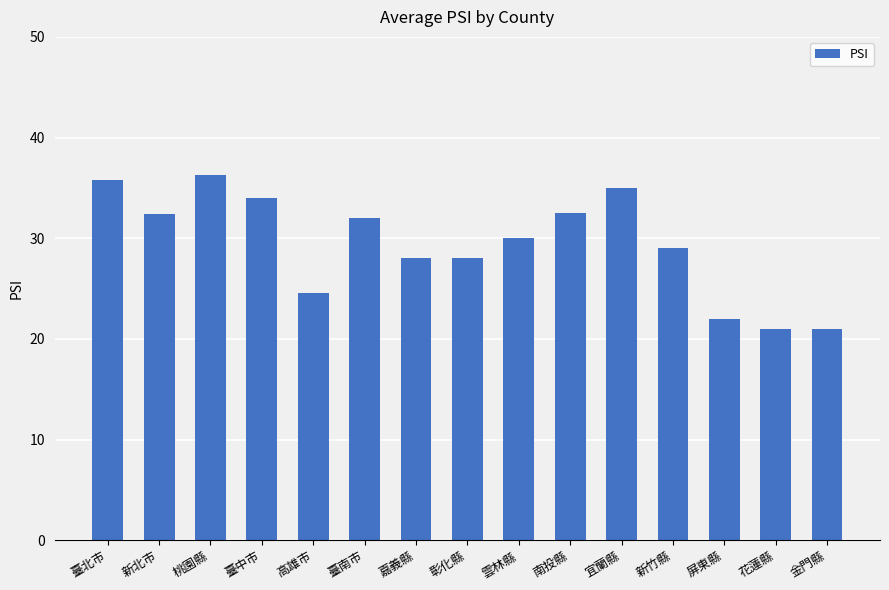

How many bars are there in total?

15